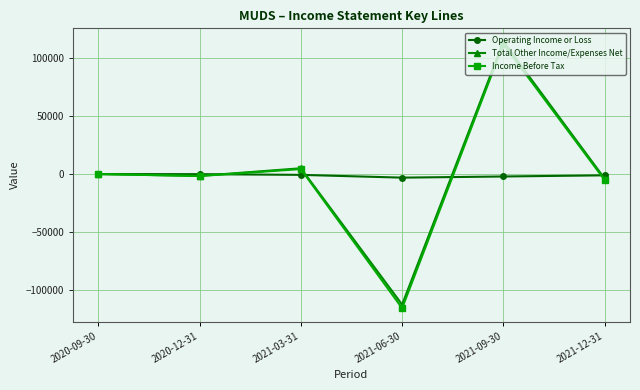

What position from the right is 2021-09-30?

2